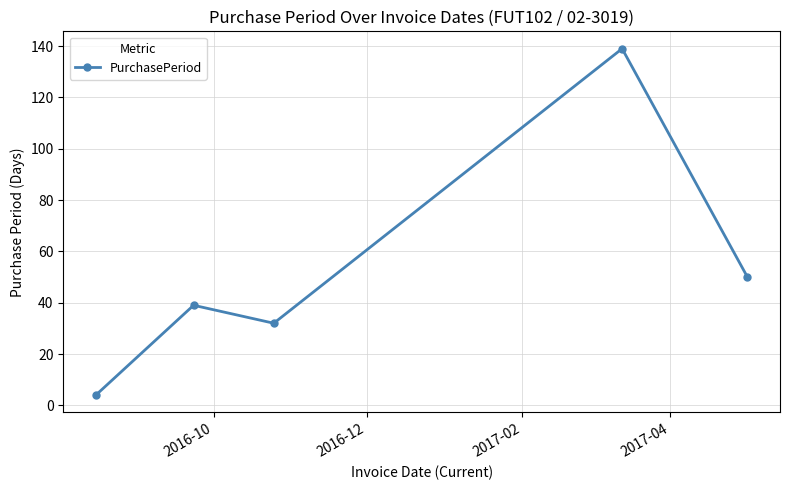

What is the difference between the maximum and second lowest values?

107